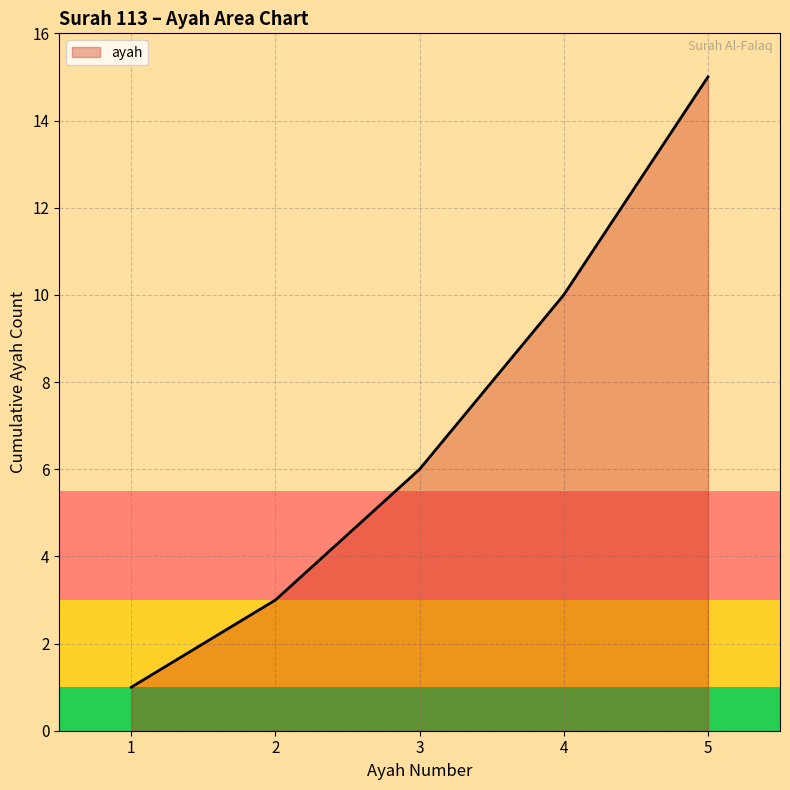

List the labels in order of value, smallest first.

1, 2, 3, 4, 5